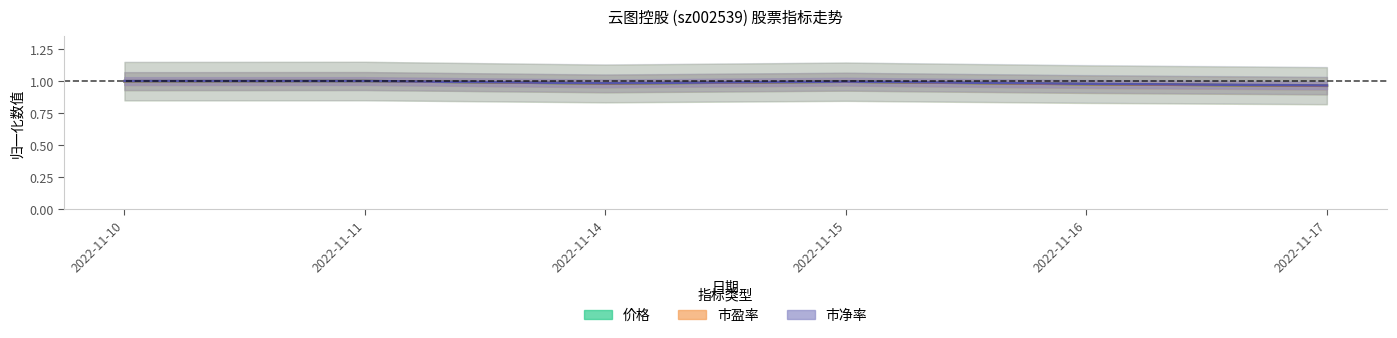

What is the value of the 市盈率 (归一) point at the 5th from the left?

1.0